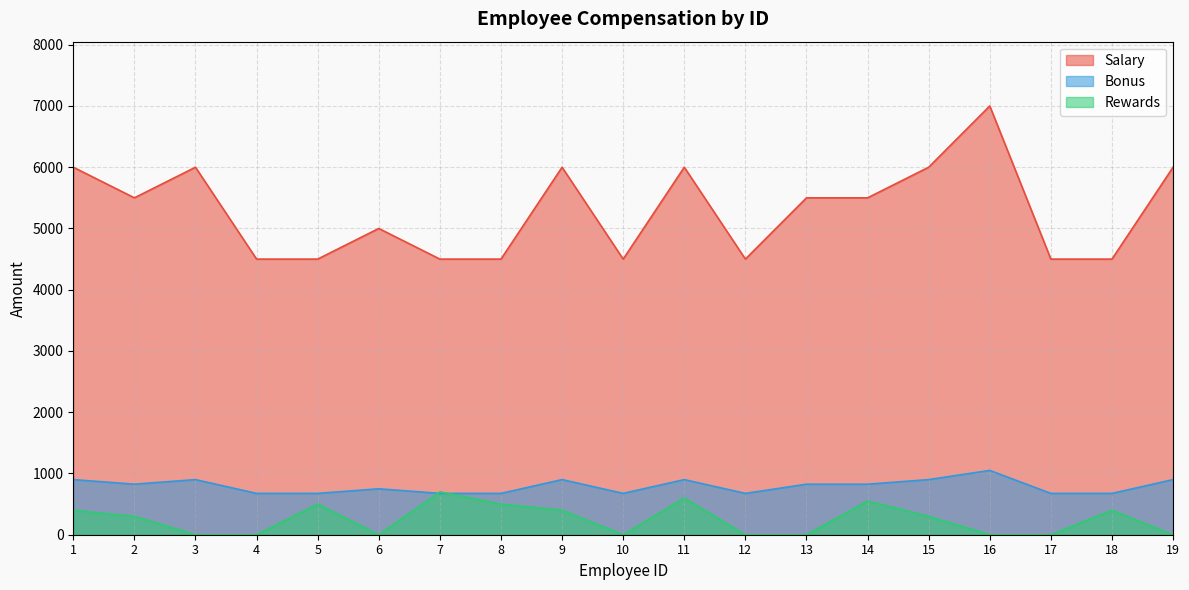

List the series in order of their peak value, lowest first.

Rewards, Bonus, Salary